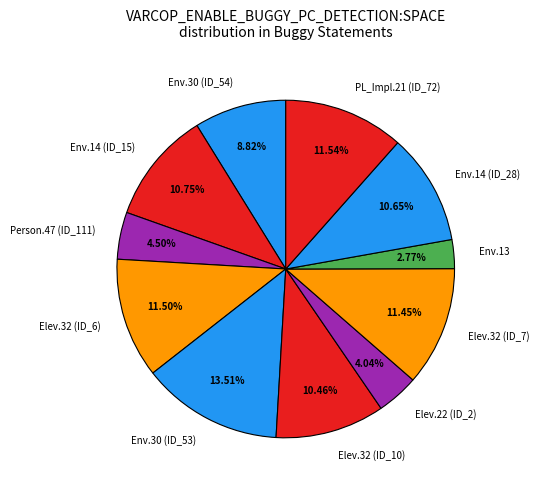

What is the ratio of the value at Env.14 (ID_28) to the value at PL_Impl.21 (ID_72)?

0.9